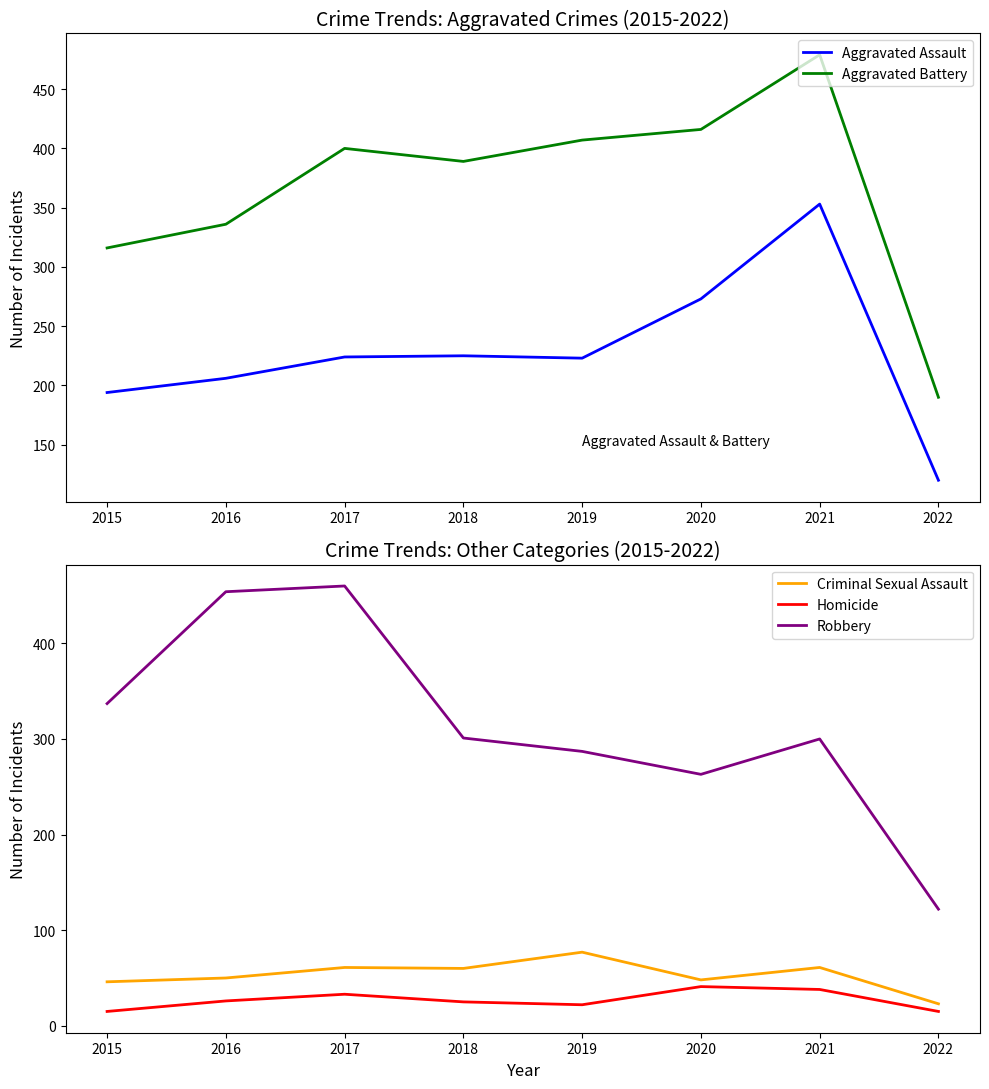

At which category does Homicide reach its first local peak?

2017